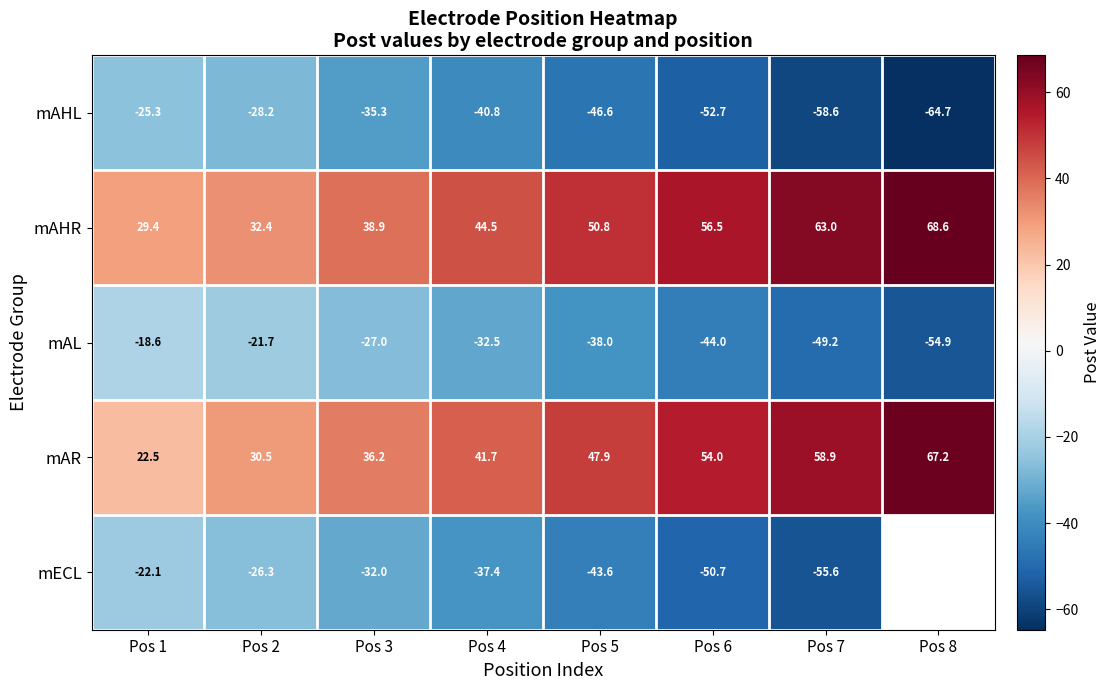

Rank the series at Pos 6 from highest to lowest value.

mAHR, mAR, mAL, mECL, mAHL